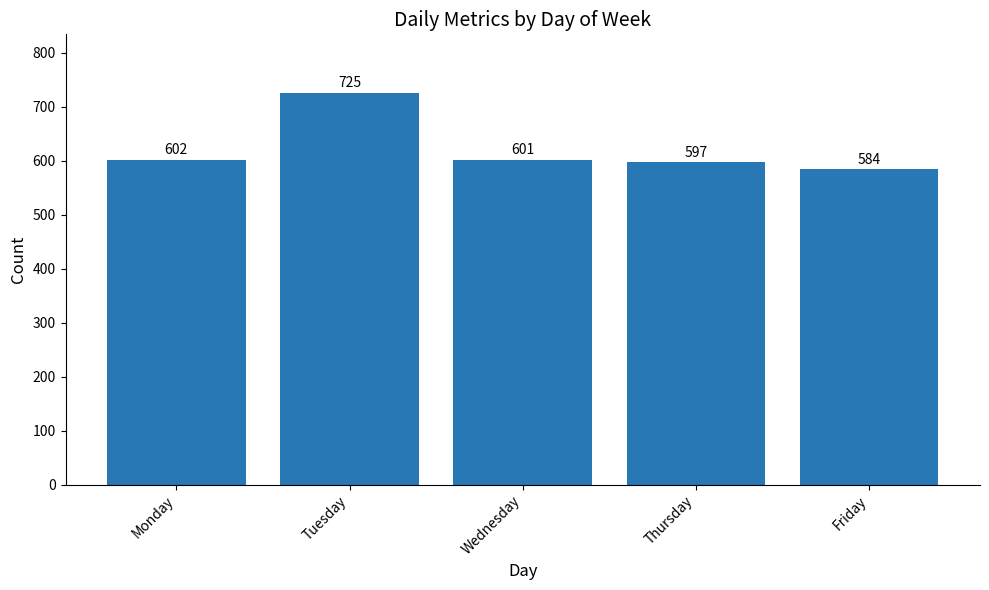

Does the chart contain stacked bars?

No